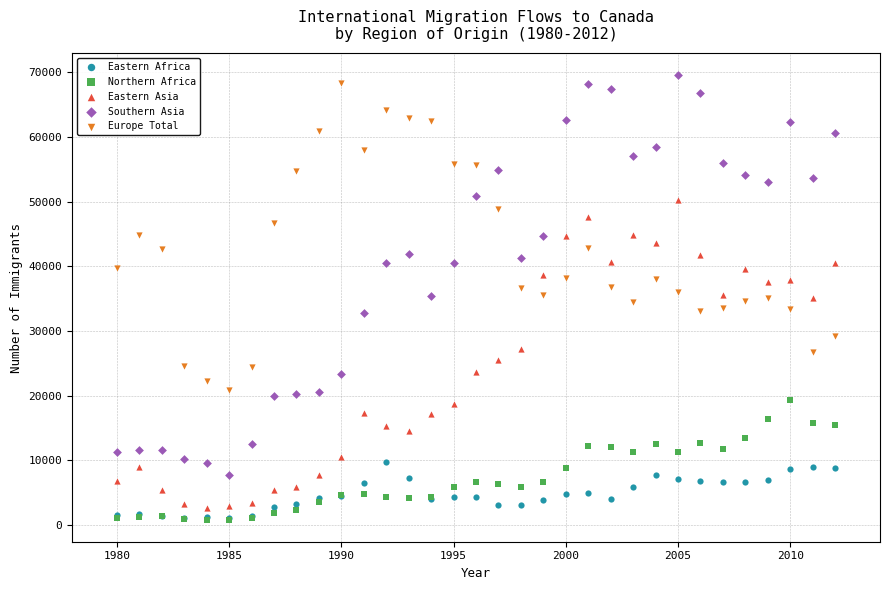

What are all the series names shown in the legend?

Eastern Africa, Northern Africa, Eastern Asia, Southern Asia, Europe Total